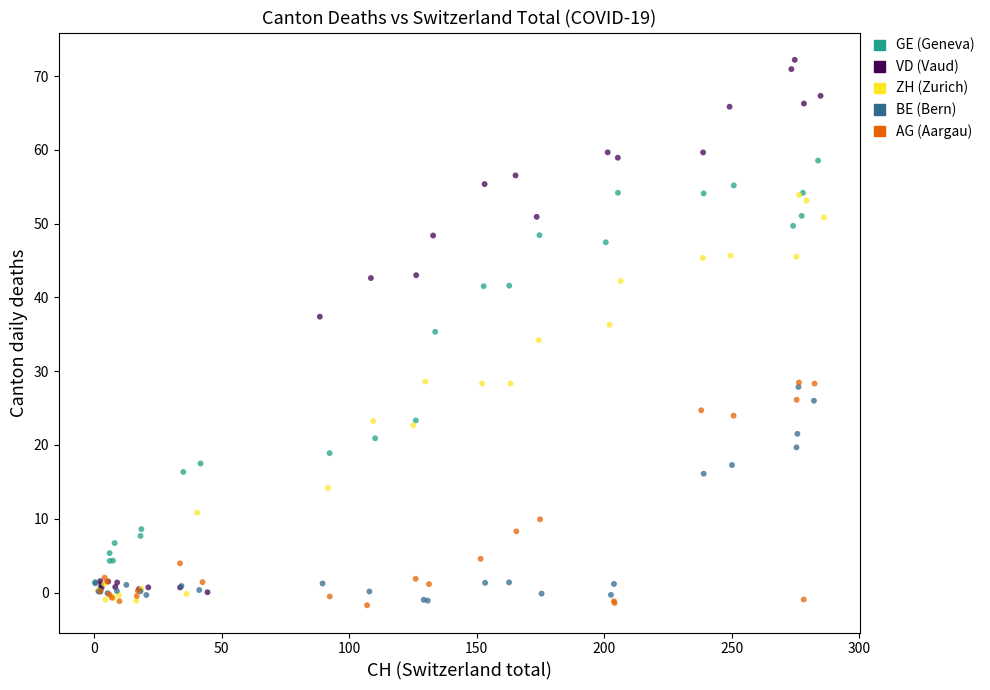

Which series has the widest spread of Y values?

VD (Vaud)